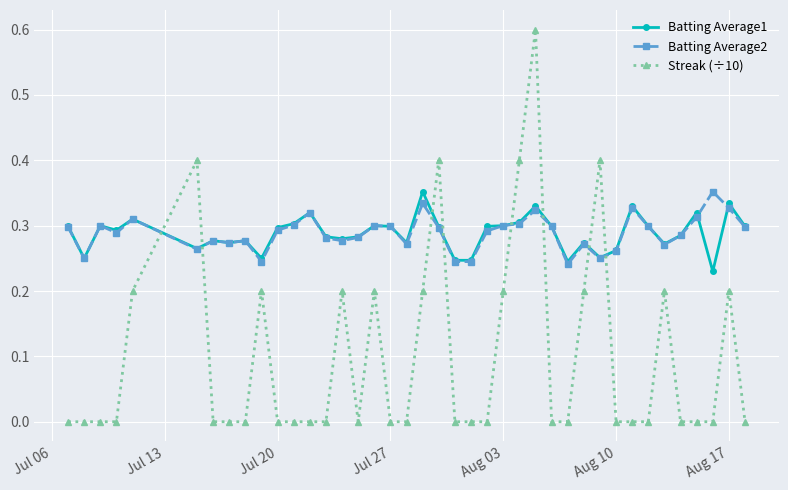

How many times do Batting Average1 and Streak (÷10) cross each other?

8